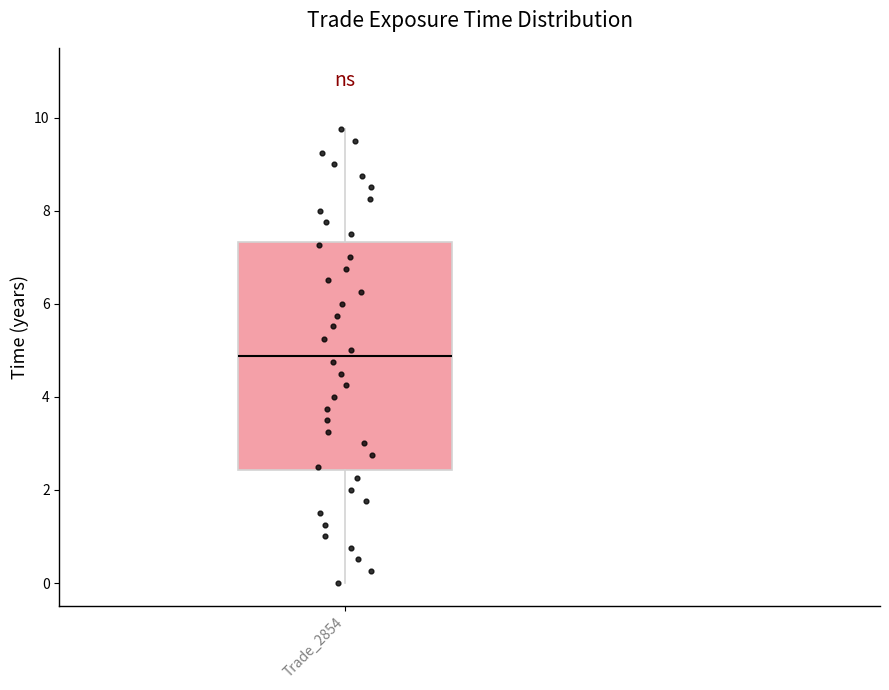

Where does the upper whisker of the box for Trade_2854 end on the y-axis? The values are not printed on the chart, so give them approximately, as read against the axis.

9.8